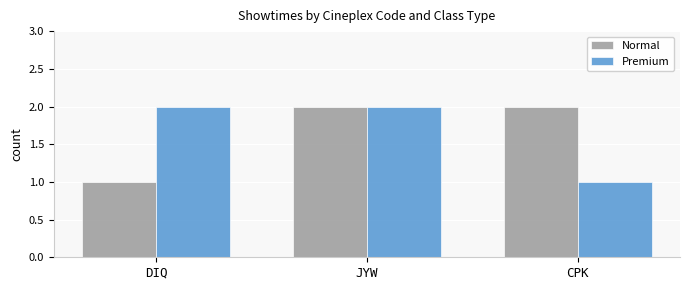

What is the label of the 1st bar from the left?

DIQ